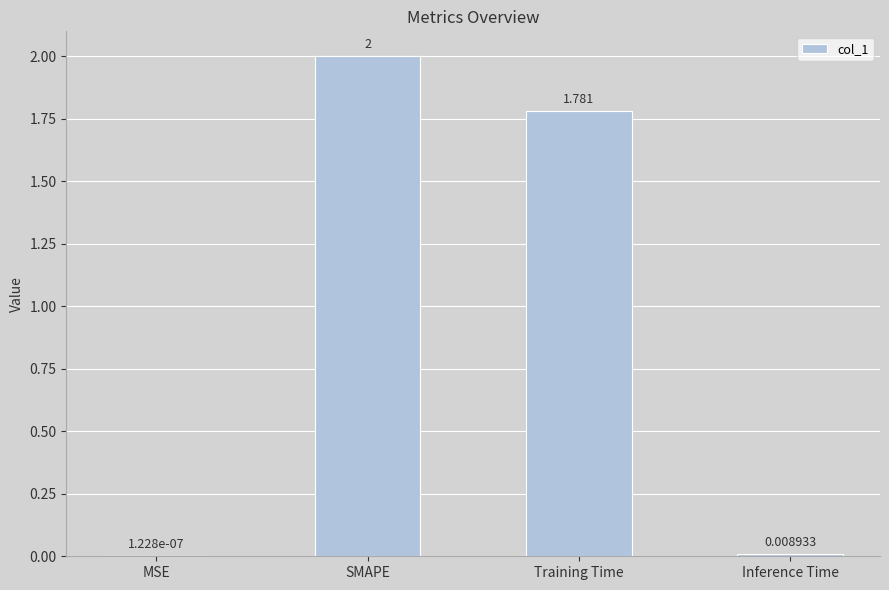

At which label does the data first exceed 1?

SMAPE